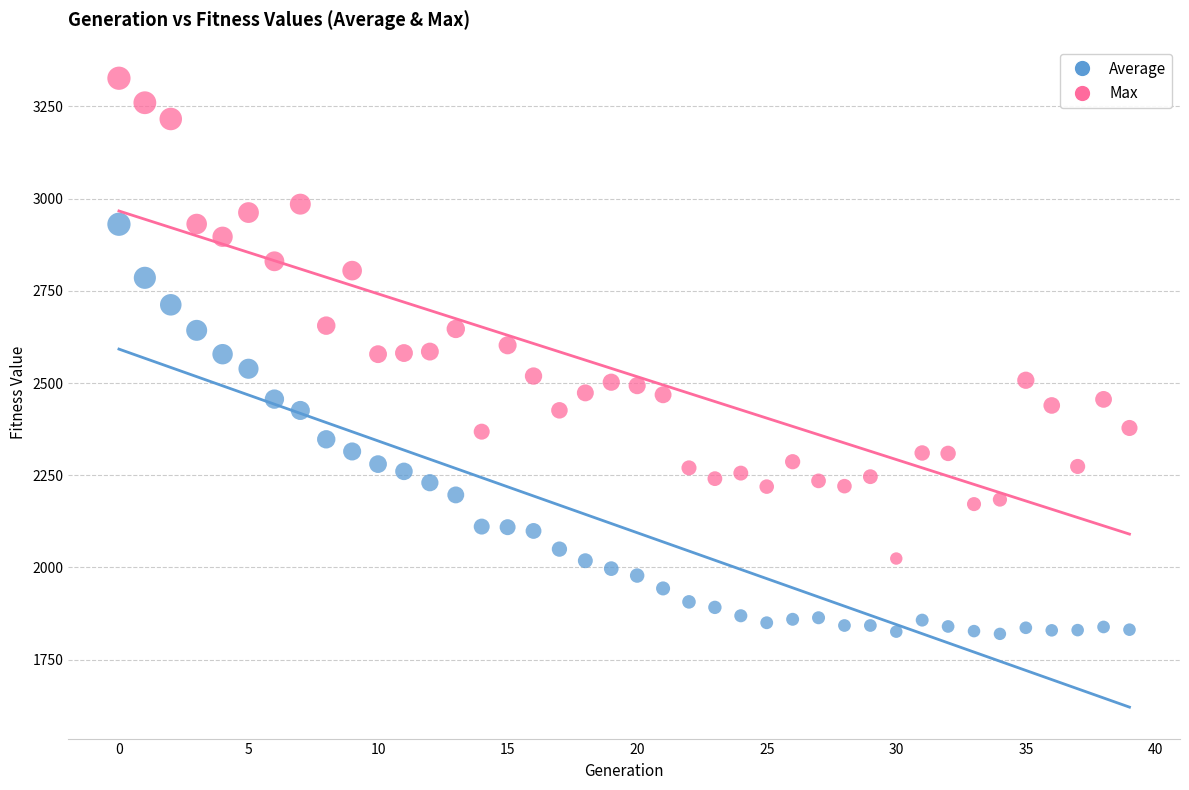

Which series reaches the maximum Y coordinate?

Max